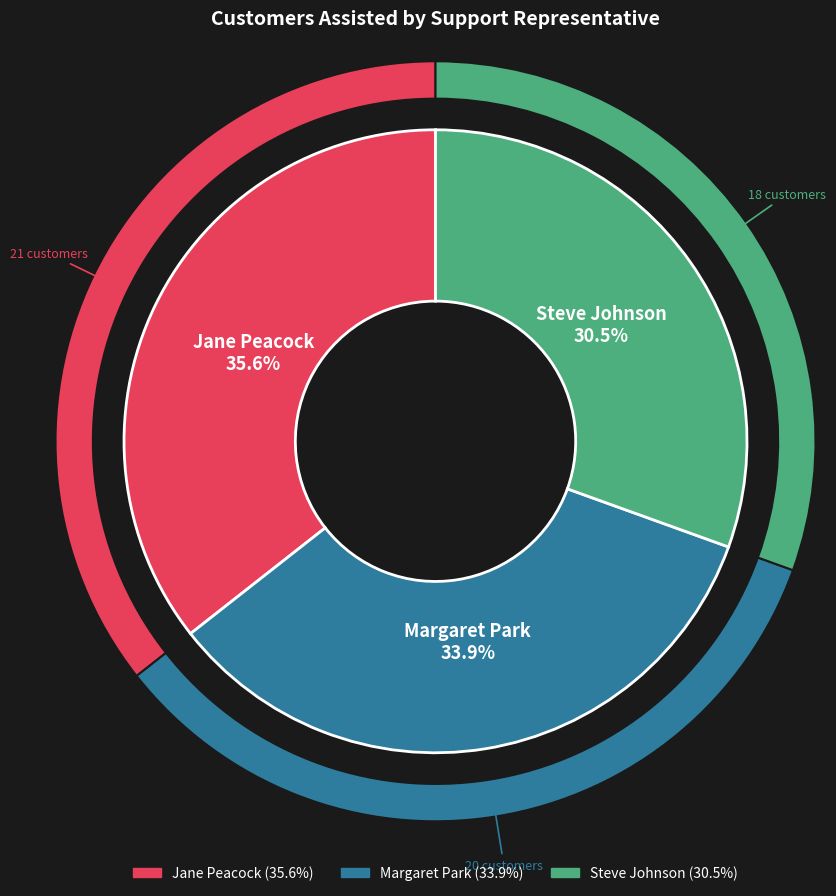

To the nearest percent, what is the average slice percentage?

33%